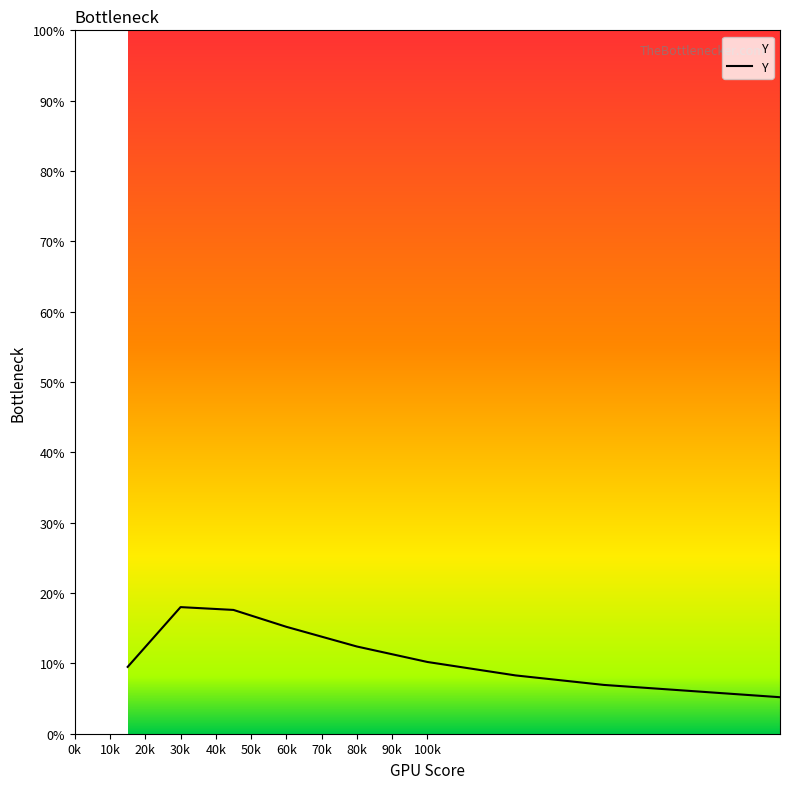

What is the average value?

0.1